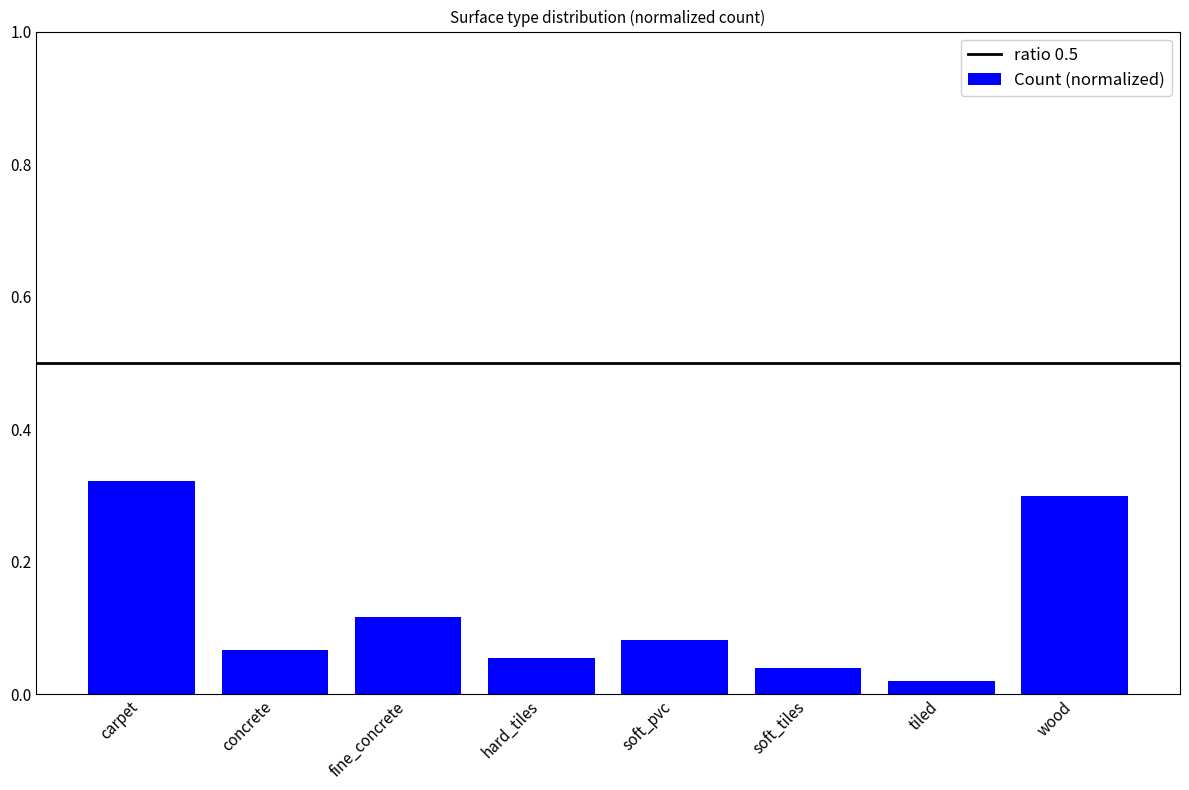

What is the change in value from concrete to wood?

+0.2